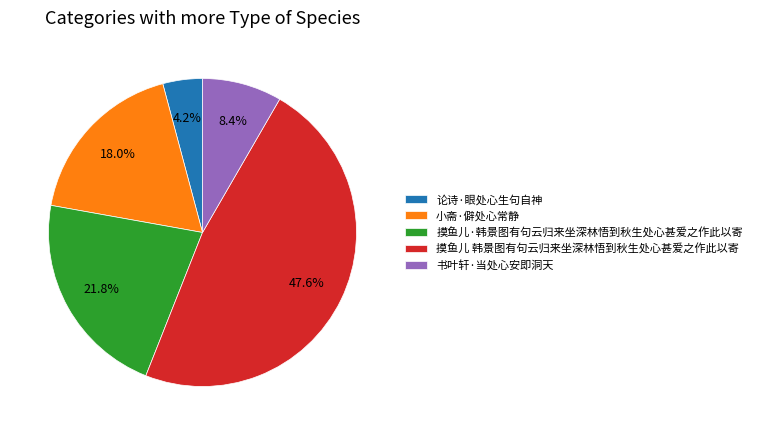

Which category has the smallest portion of the pie?

论诗·眼处心生句自神